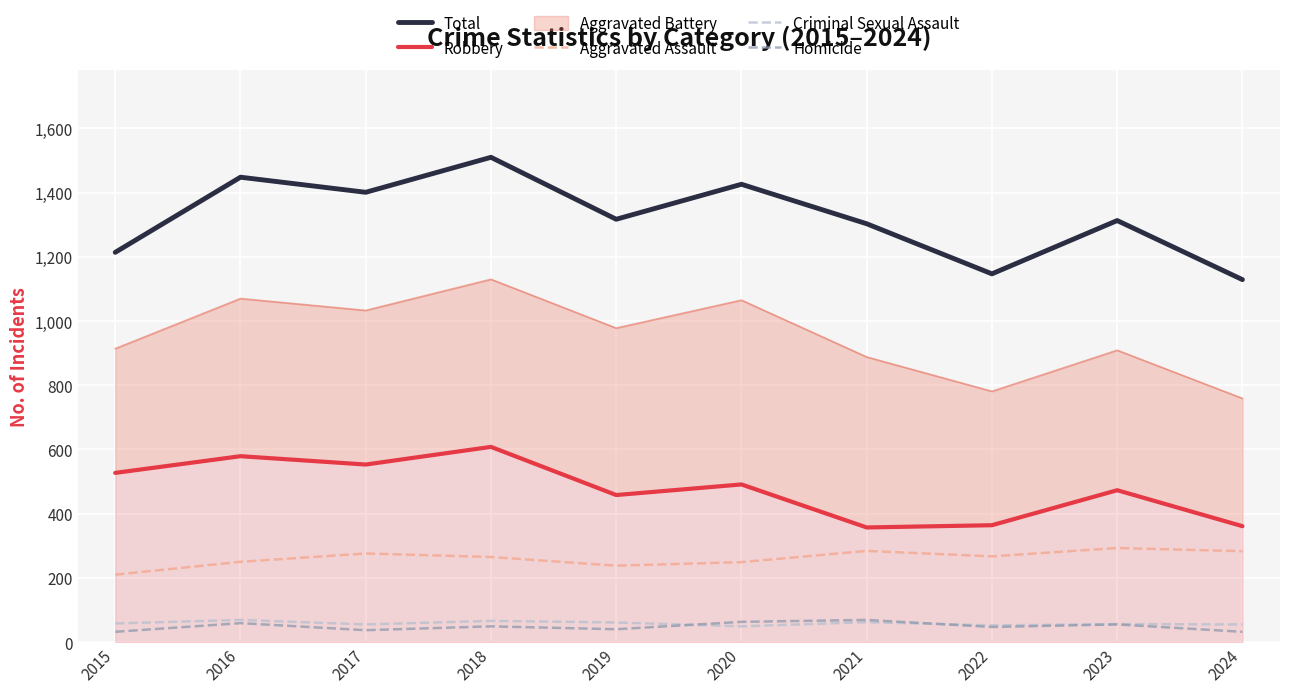

Where is the first local maximum for Homicide?

2016